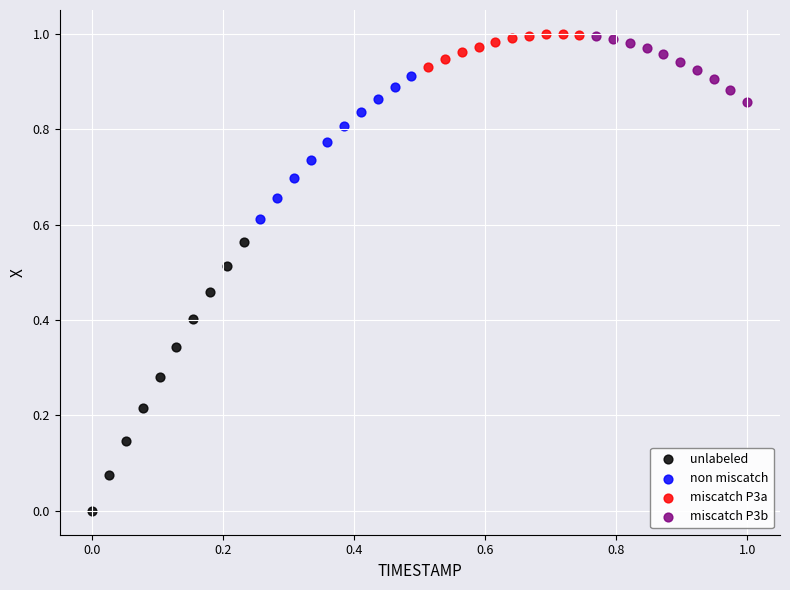

Which series reaches the minimum Y coordinate?

unlabeled